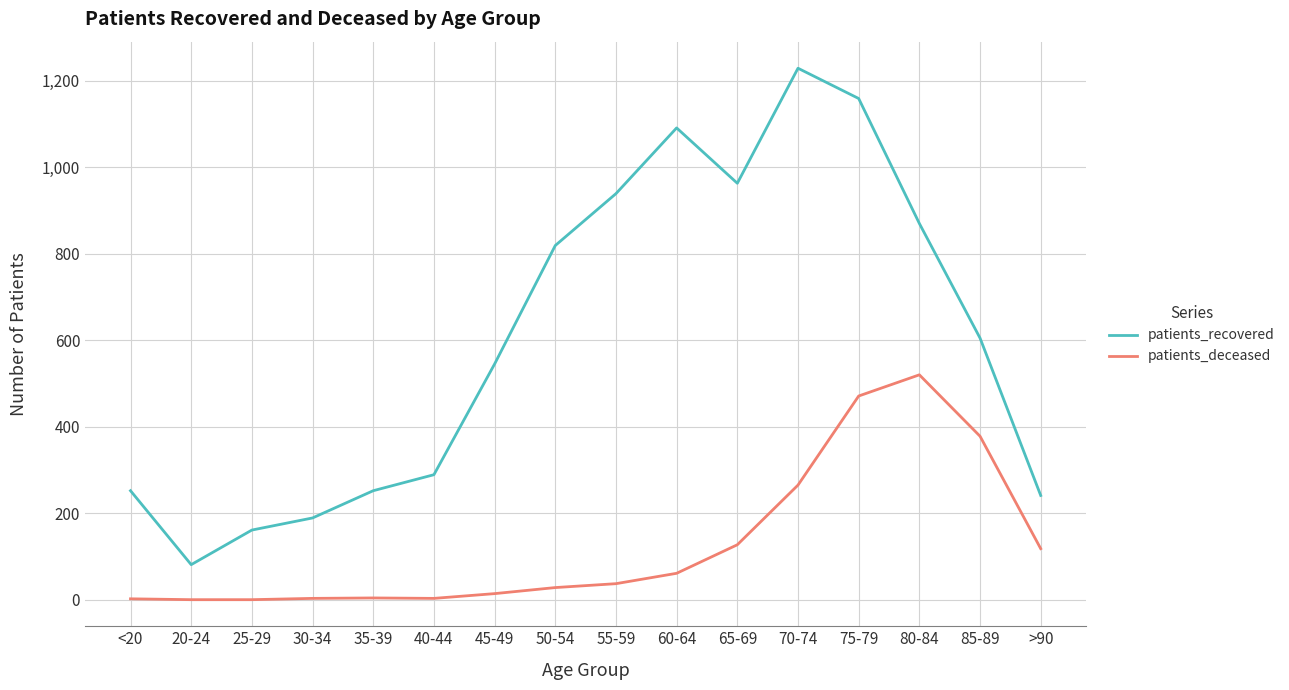

True or false: patients_recovered and patients_deceased intersect in this chart.

False